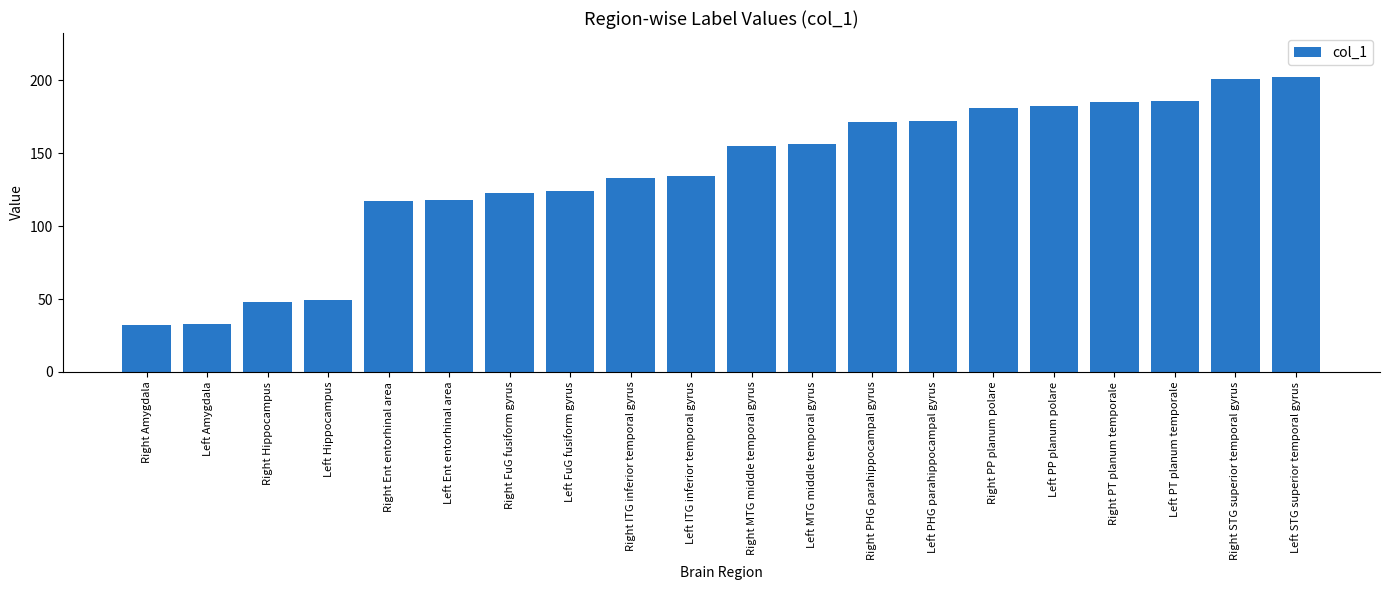

Is it true that the value at Right ITG inferior temporal gyrus is 133?

True